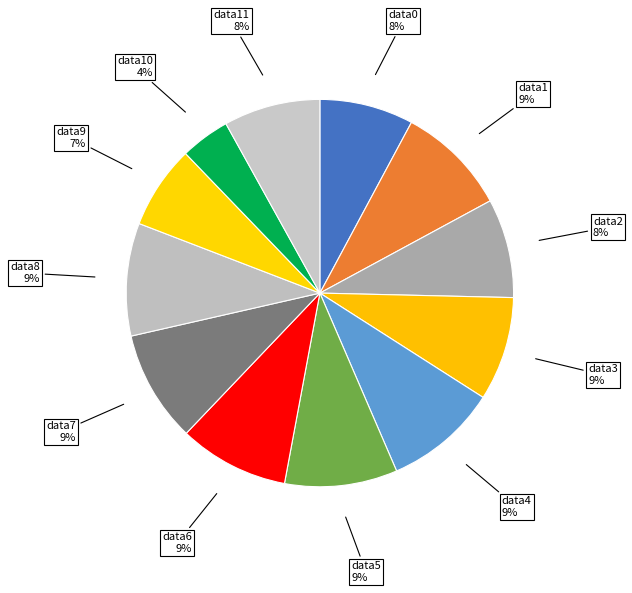

Is there any slice that represents more than half of the pie?

No